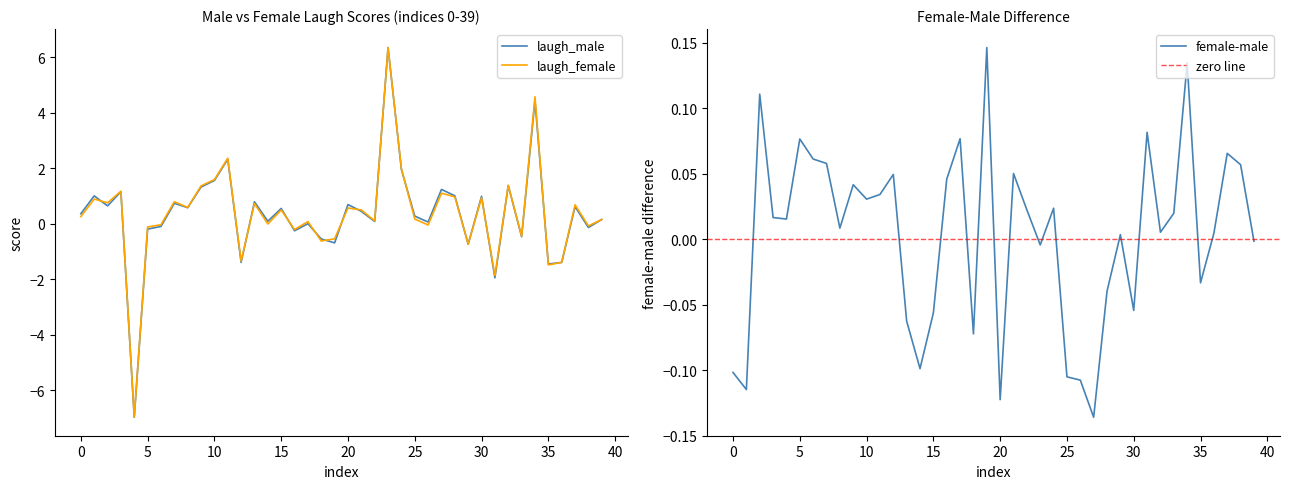

Which label corresponds to the largest value in the chart?

23